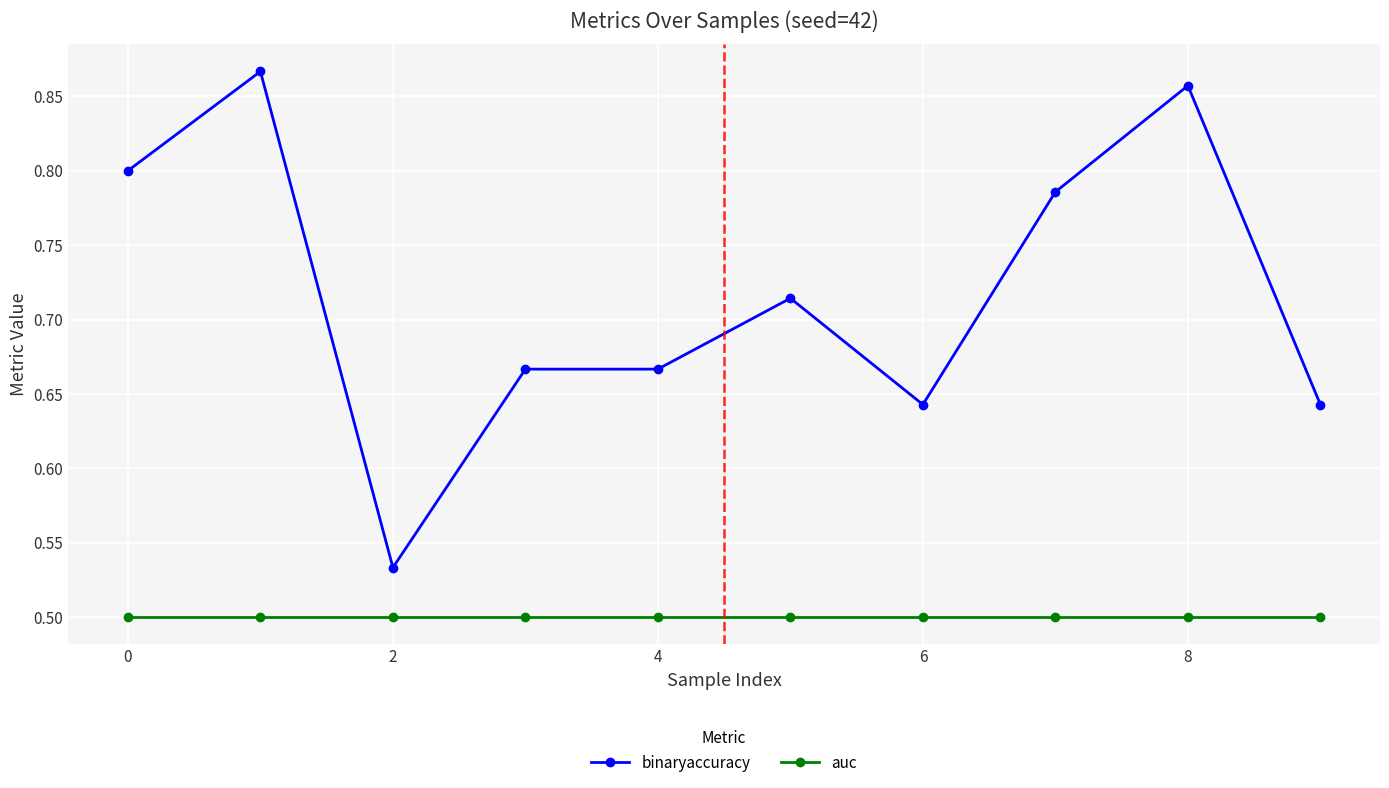

Is this an area chart (filled region under the line)?

No